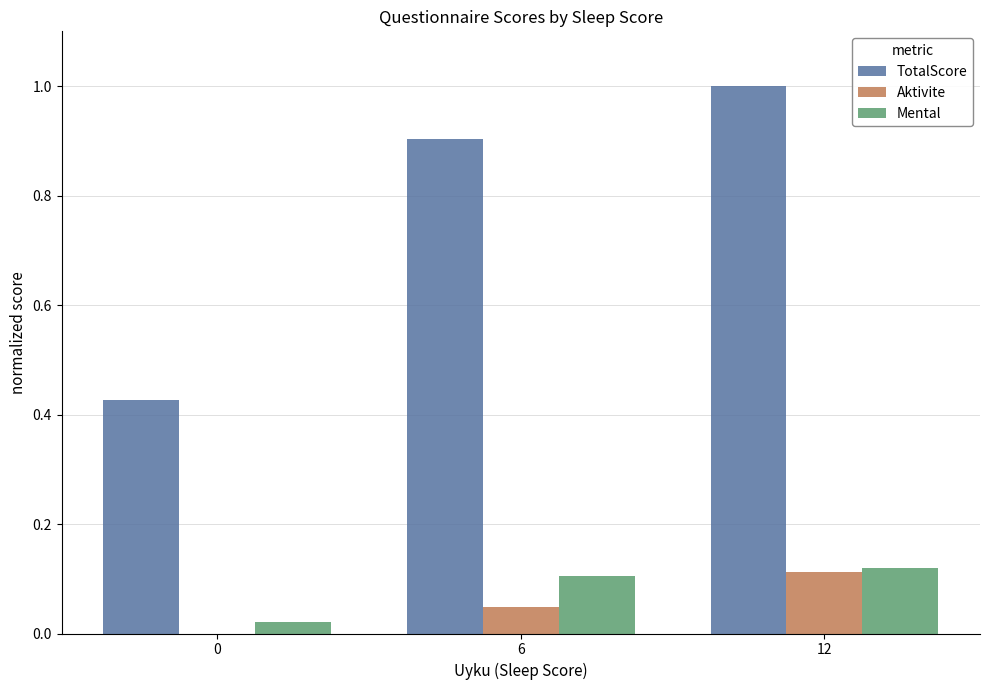

At which category is the sum across all series the highest?

12